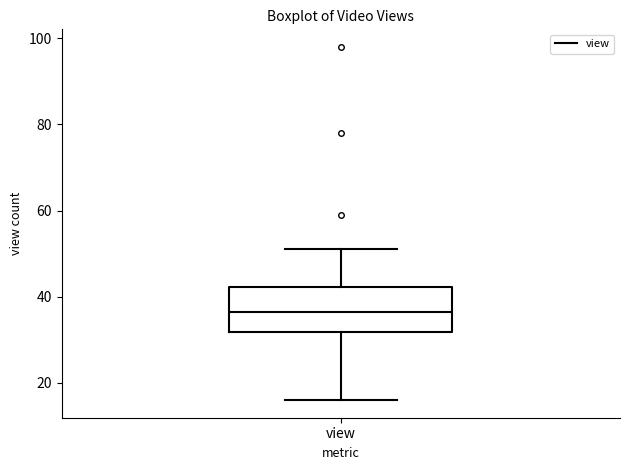

Transcribe this box plot: give where the median line is, the range the box spans, and where the two whiskers end, as read against the y-axis. The values are not printed on the chart, so give them approximately, as read against the axis.

median 36, box 32 to 42, whiskers 16 to 52